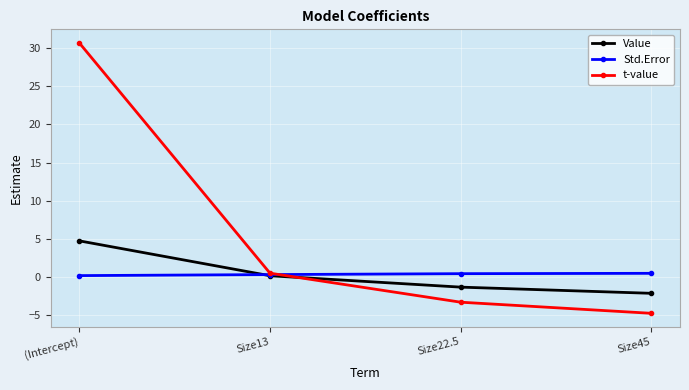

Which series has the widest spread of values?

t-value